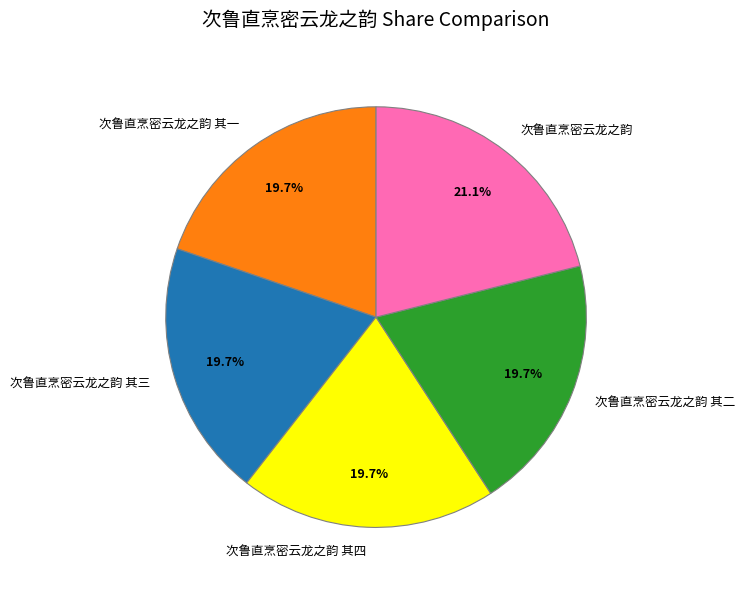

Is it true that 次鲁直烹密云龙之韵 其二 is 14% of the pie?

False